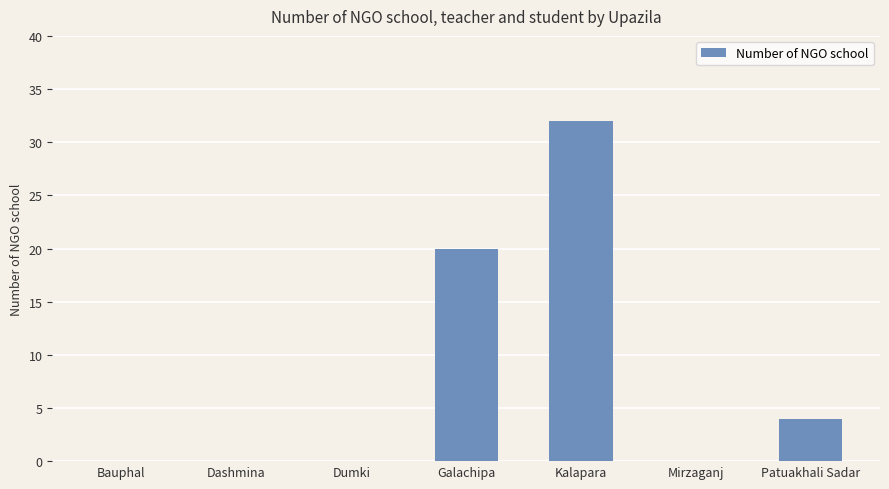

Reading left to right, list all the values displayed in this chart.

0	0	0	20	32	0	4